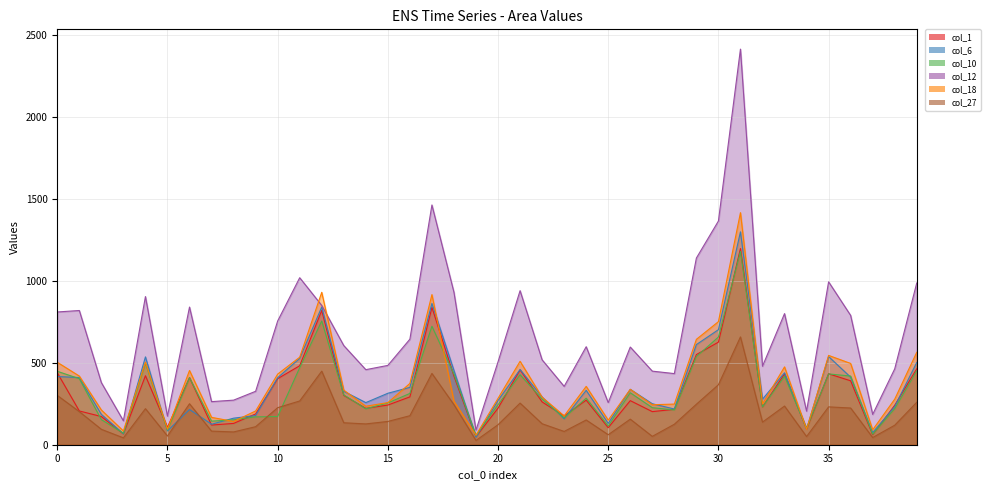

What is the difference between the highest and lowest values at 301?

398